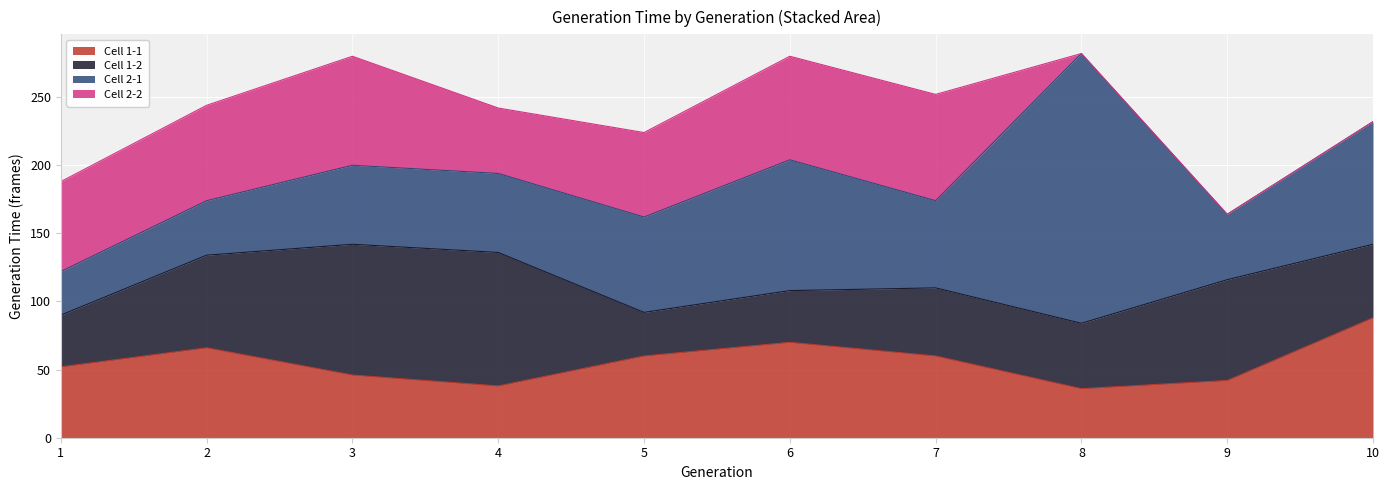

At how many categories does at least one series exceed 92?

4